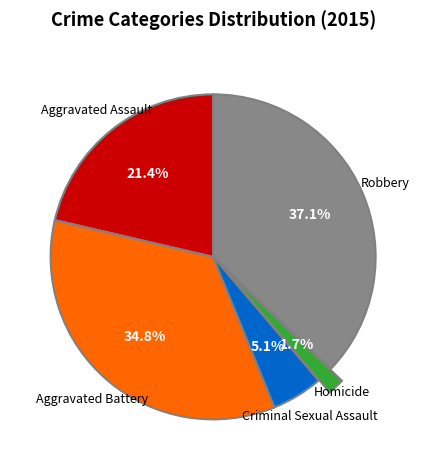

Does any single category account for the majority?

No